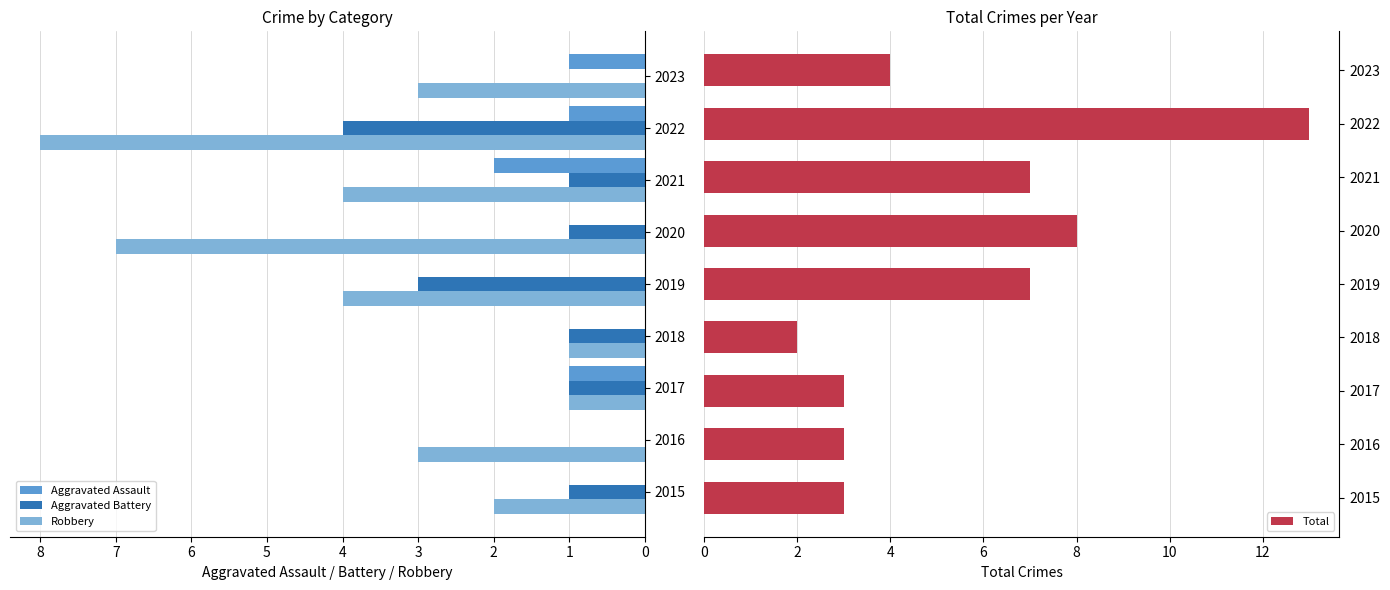

Reading left to right, what are all the values shown in this chart?

Aggravated Assault: 0	0	1	0	0	0	2	1	1
Aggravated Battery: 1	0	1	1	3	1	1	4	0
Robbery: 2	3	1	1	4	7	4	8	3
Total: 3	3	3	2	7	8	7	13	4